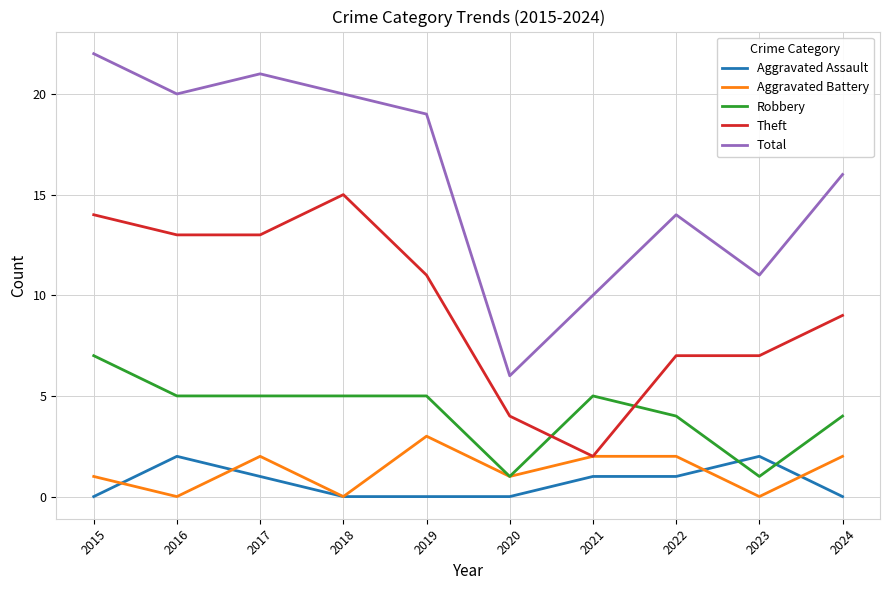

What are all the series names shown in the legend?

Aggravated Assault, Aggravated Battery, Robbery, Theft, Total